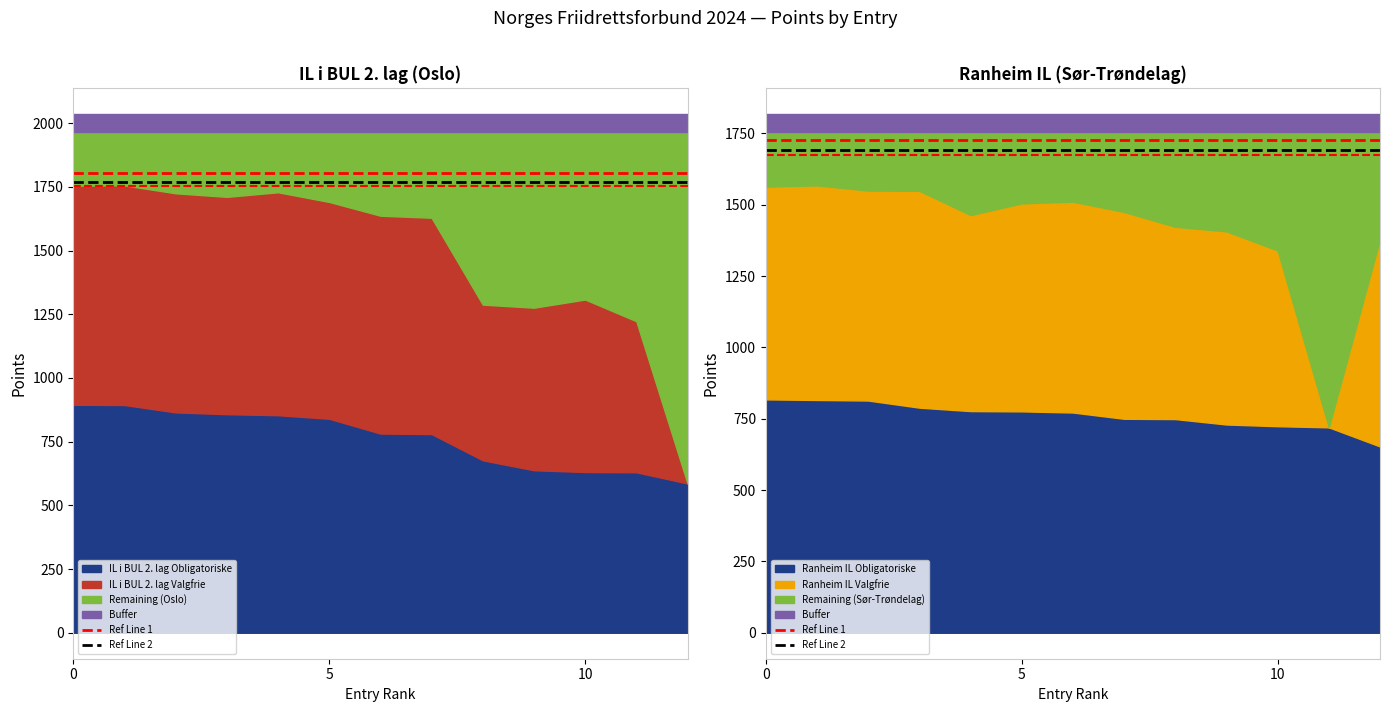

At how many categories does at least one series exceed 1722?

2